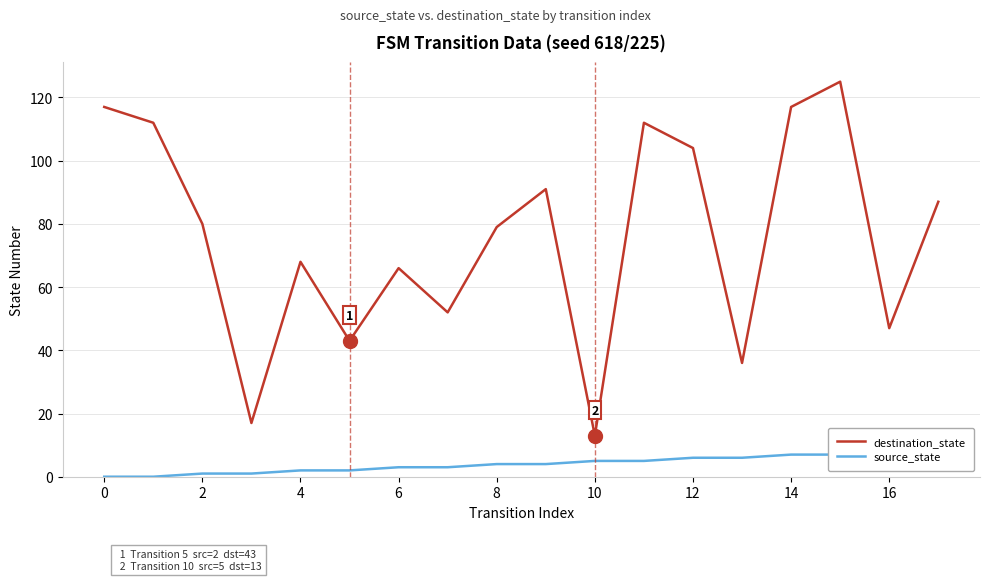

At which category is the sum across all series the highest?

15